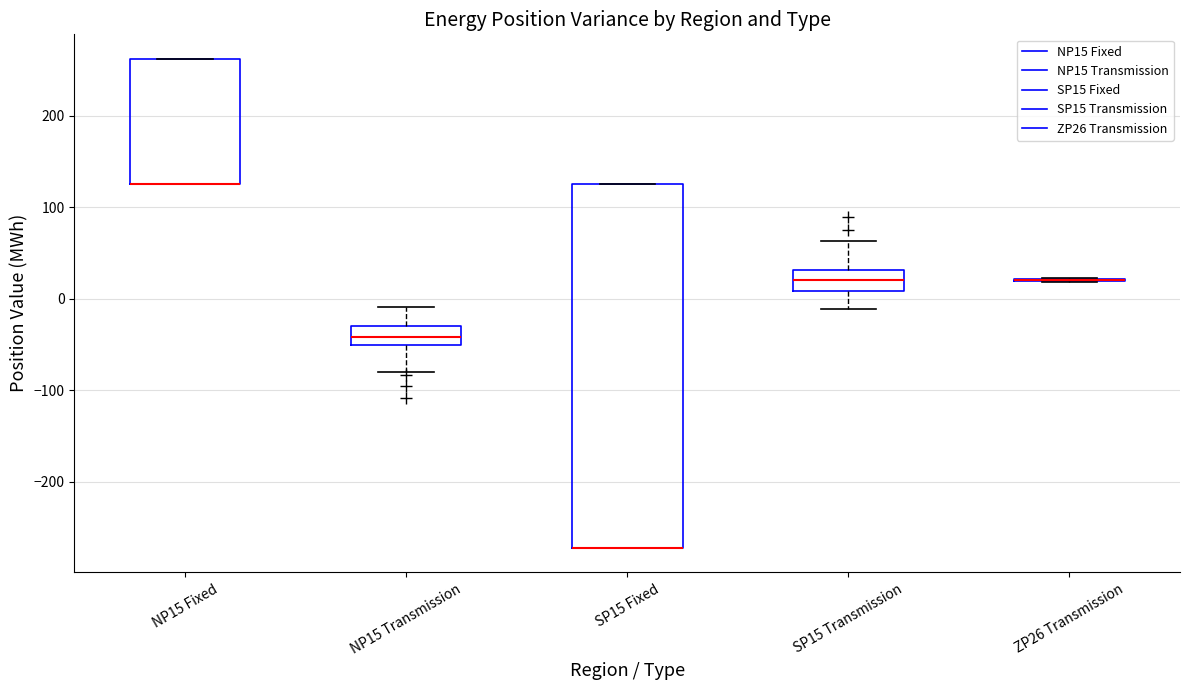

Which box is the tallest, from its lower edge to its upper edge?

SP15 Fixed